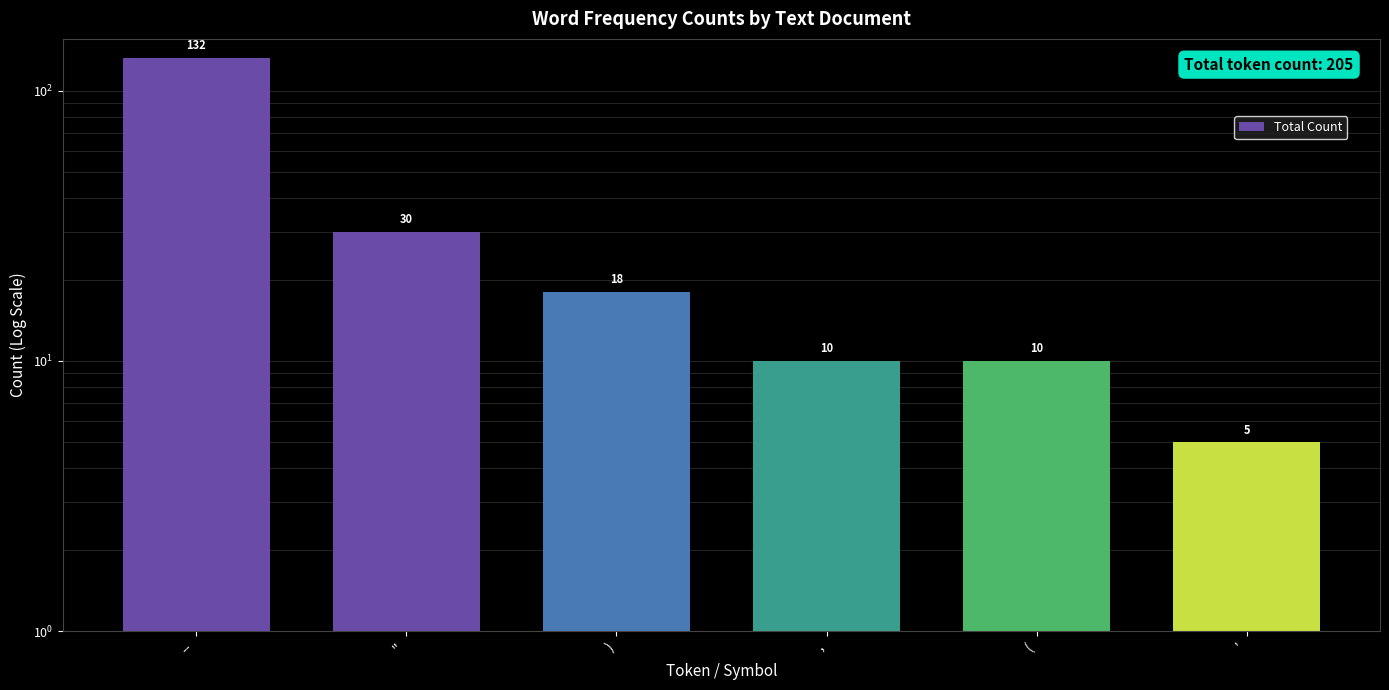

What is the label of the 2nd bar from the left?

''